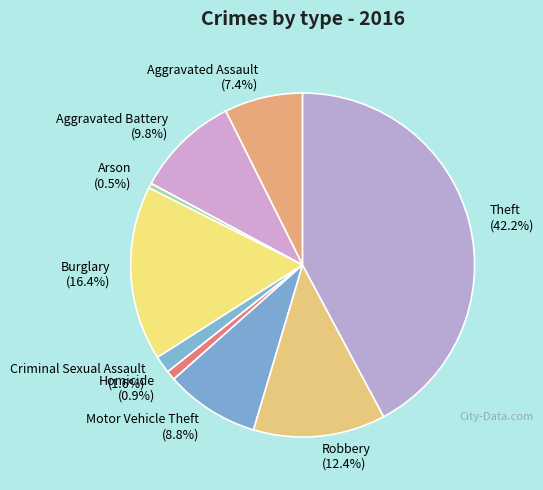

Which category has the biggest portion of the pie?

Theft